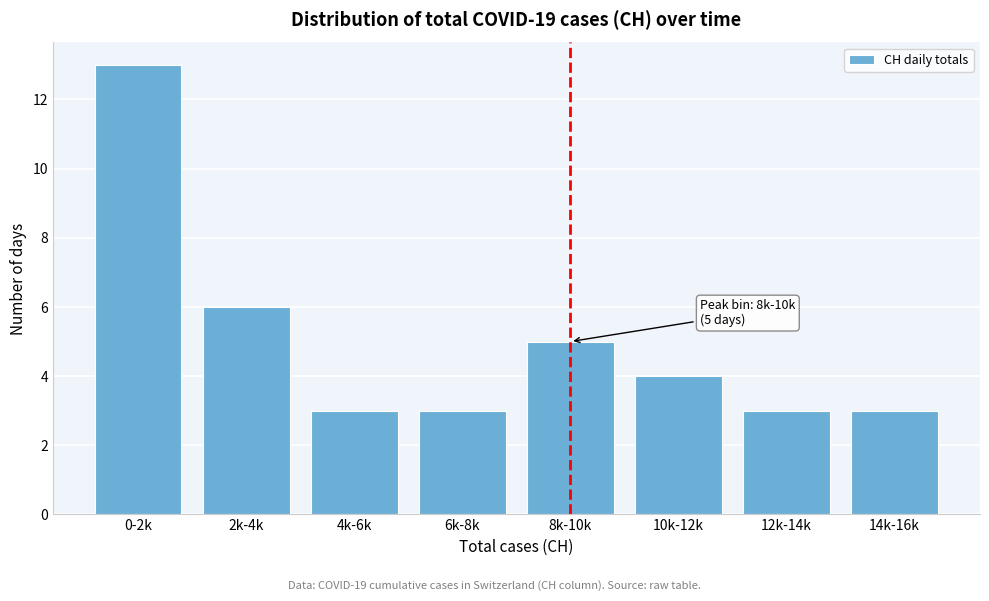

Reading left to right, what are all the values shown in this chart?

0-2k=13	2k-4k=6	4k-6k=3	6k-8k=3	8k-10k=5	10k-12k=4	12k-14k=3	14k-16k=3